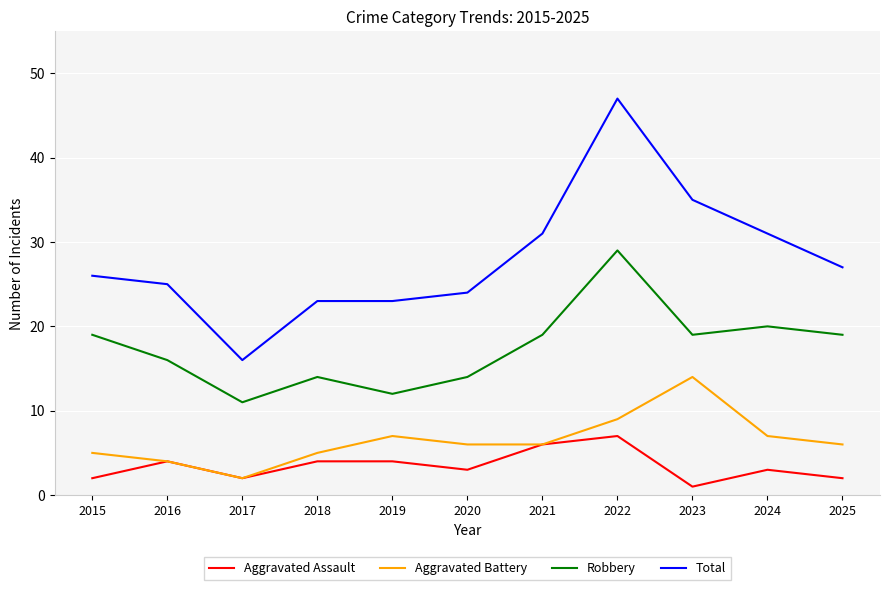

Count the number of categories in the chart.

11